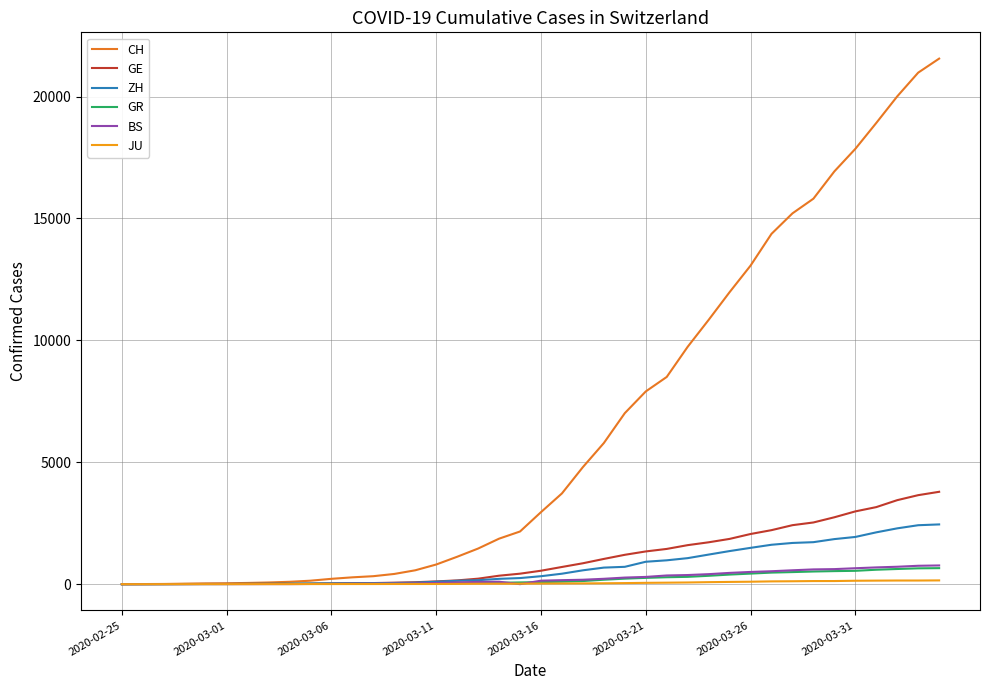

Which series has the widest spread of values?

CH